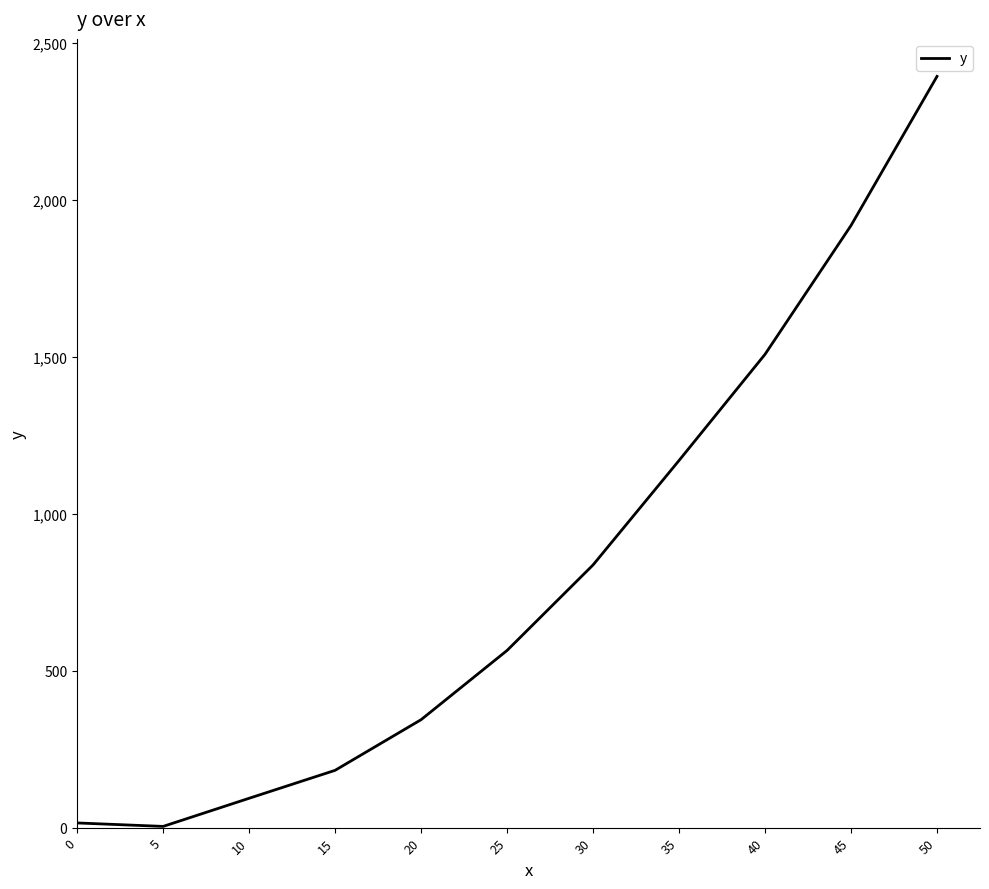

How many distinct data groups are displayed?

1